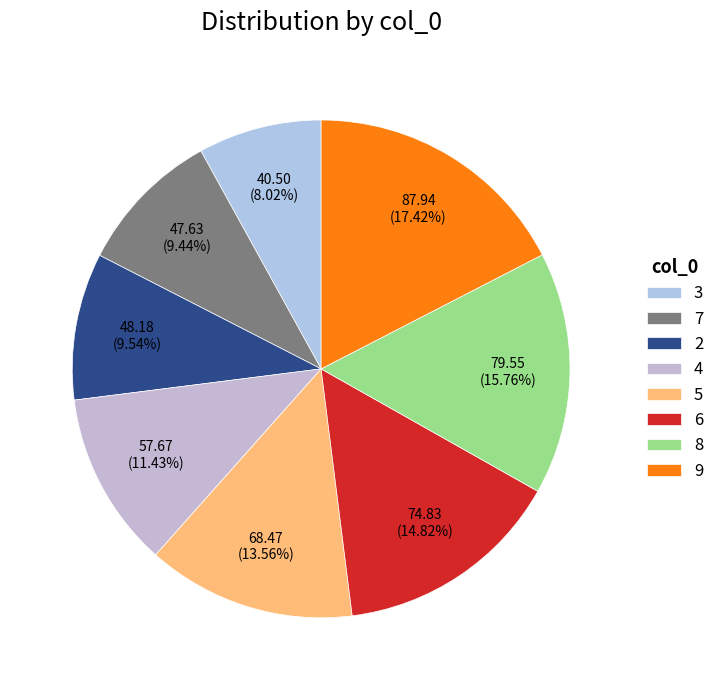

How many slices are in this pie chart?

8